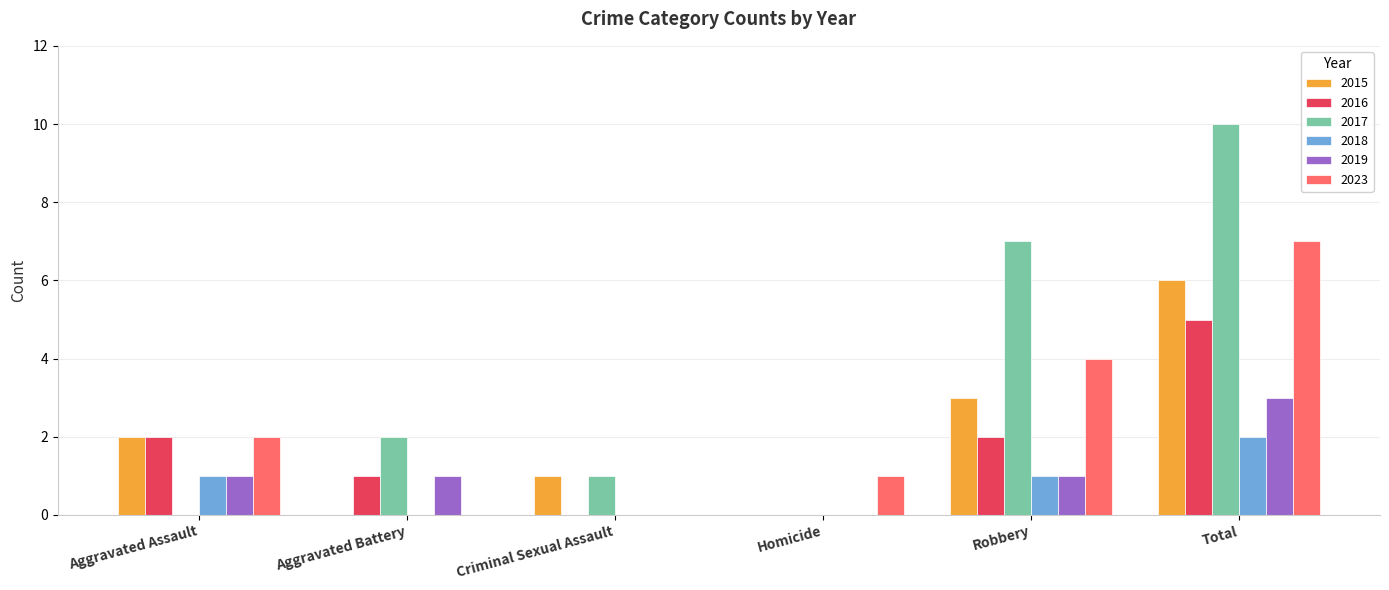

Count the number of categories in the chart.

6